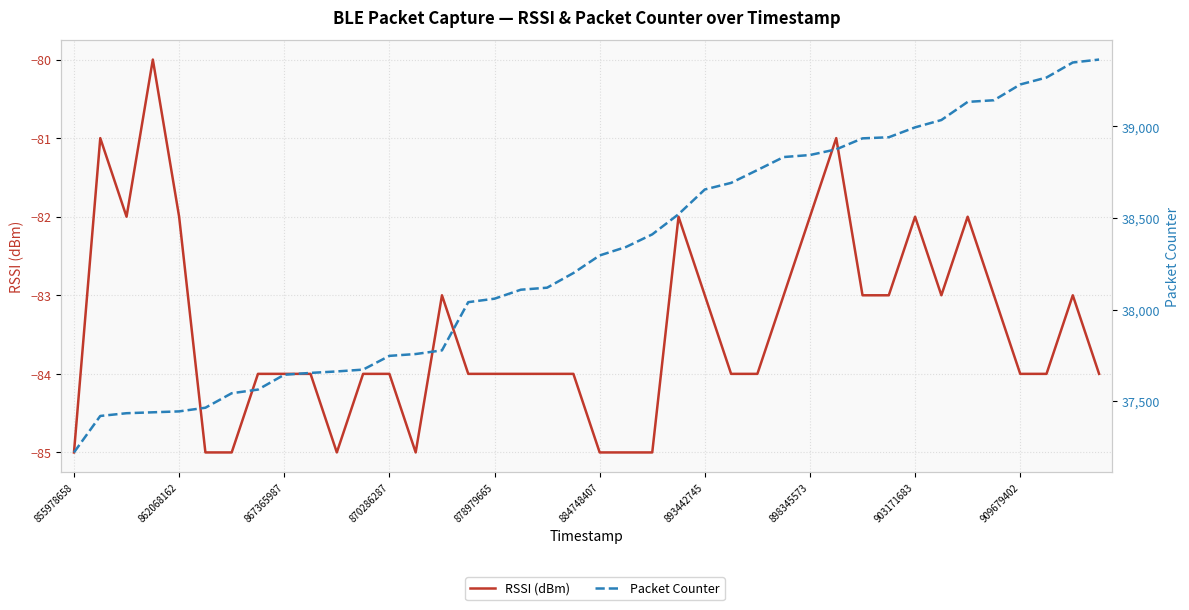

What is the difference between the second highest and minimum values in the Packet Counter series?

2128